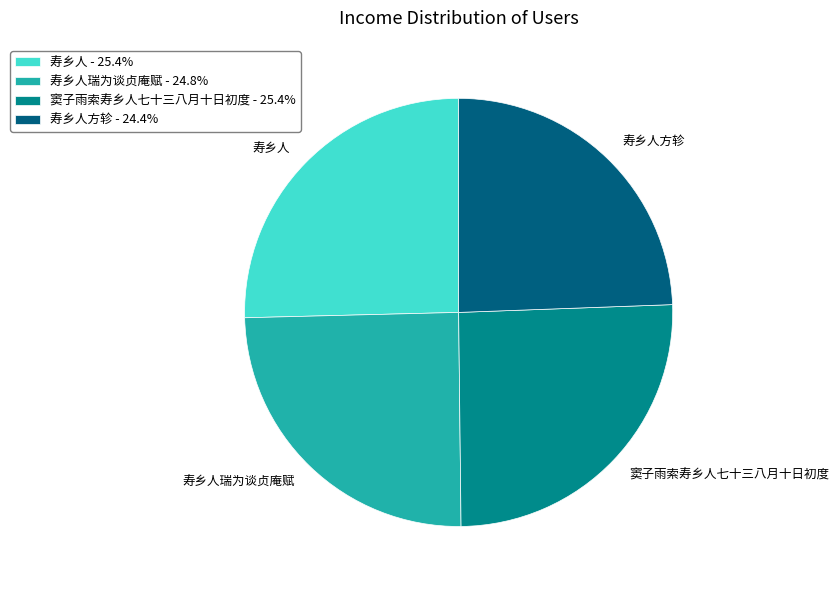

Is there a majority slice in this chart?

No